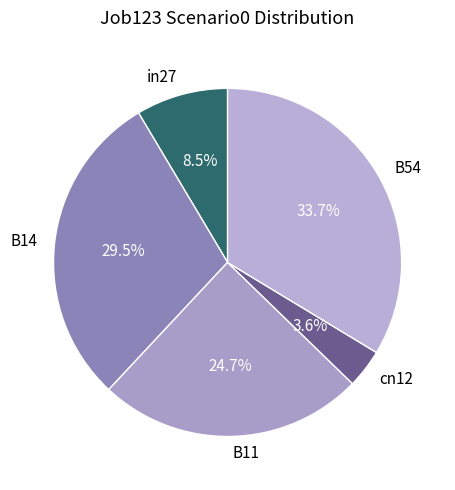

Between in27 and B14, which is larger?

B14